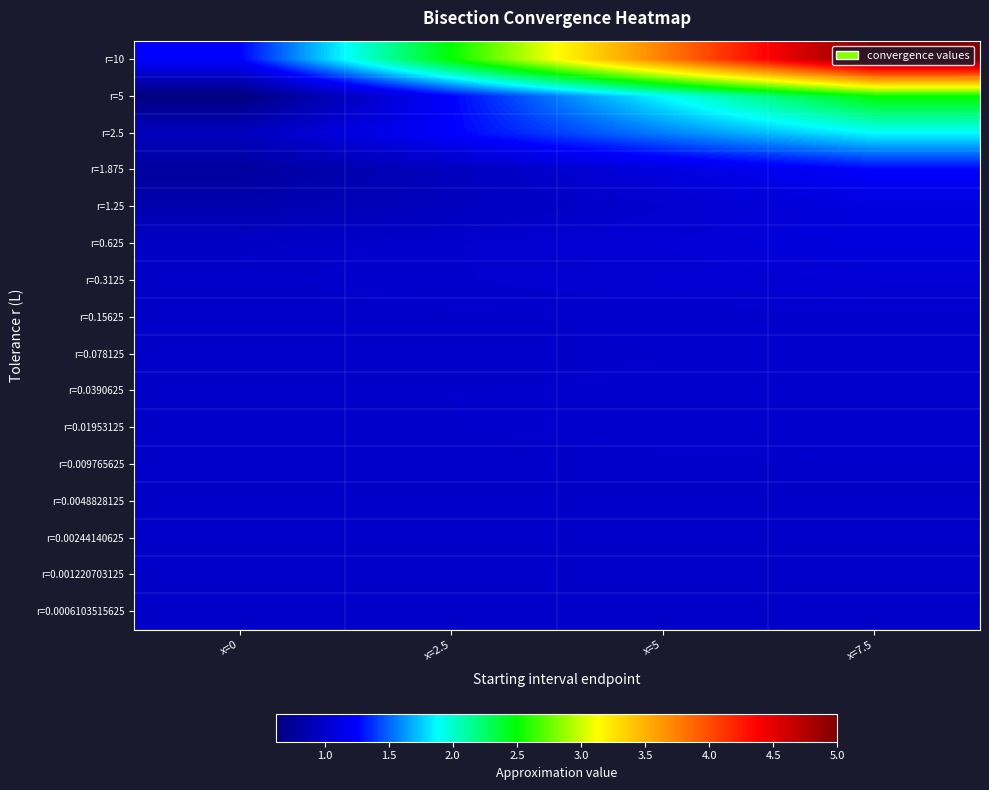

Reading left to right, transcribe all the data shown in this chart.

r=10: x=0=1.2	x=2.5=2.5	x=5=3.8	x=7.5=5.0
r=5: x=0=0.6	x=2.5=1.2	x=5=1.9	x=7.5=2.5
r=2.5: x=0=0.9	x=2.5=1.2	x=5=1.6	x=7.5=1.9
r=1.875: x=0=0.8	x=2.5=0.9	x=5=1.1	x=7.5=1.2
r=1.25: x=0=0.9	x=2.5=0.9	x=5=1.0	x=7.5=1.1
r=0.625: x=0=1.0	x=2.5=1.0	x=5=1.1	x=7.5=1.1
r=0.3125: x=0=1.0	x=2.5=1.0	x=5=1.0	x=7.5=1.1
r=0.15625: x=0=1.0	x=2.5=1.0	x=5=1.0	x=7.5=1.0
r=0.078125: x=0=1.0	x=2.5=1.0	x=5=1.0	x=7.5=1.0
r=0.0390625: x=0=1.0	x=2.5=1.0	x=5=1.0	x=7.5=1.0
r=0.01953125: x=0=1.0	x=2.5=1.0	x=5=1.0	x=7.5=1.0
r=0.009765625: x=0=1.0	x=2.5=1.0	x=5=1.0	x=7.5=1.0
r=0.0048828125: x=0=1.0	x=2.5=1.0	x=5=1.0	x=7.5=1.0
r=0.00244140625: x=0=1.0	x=2.5=1.0	x=5=1.0	x=7.5=1.0
r=0.001220703125: x=0=1.0	x=2.5=1.0	x=5=1.0	x=7.5=1.0
r=0.0006103515625: x=0=1.0	x=2.5=1.0	x=5=1.0	x=7.5=1.0